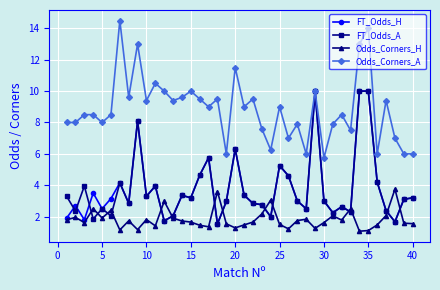

How many intersections are there between Odds_Corners_H and FT_Odds_A?

14